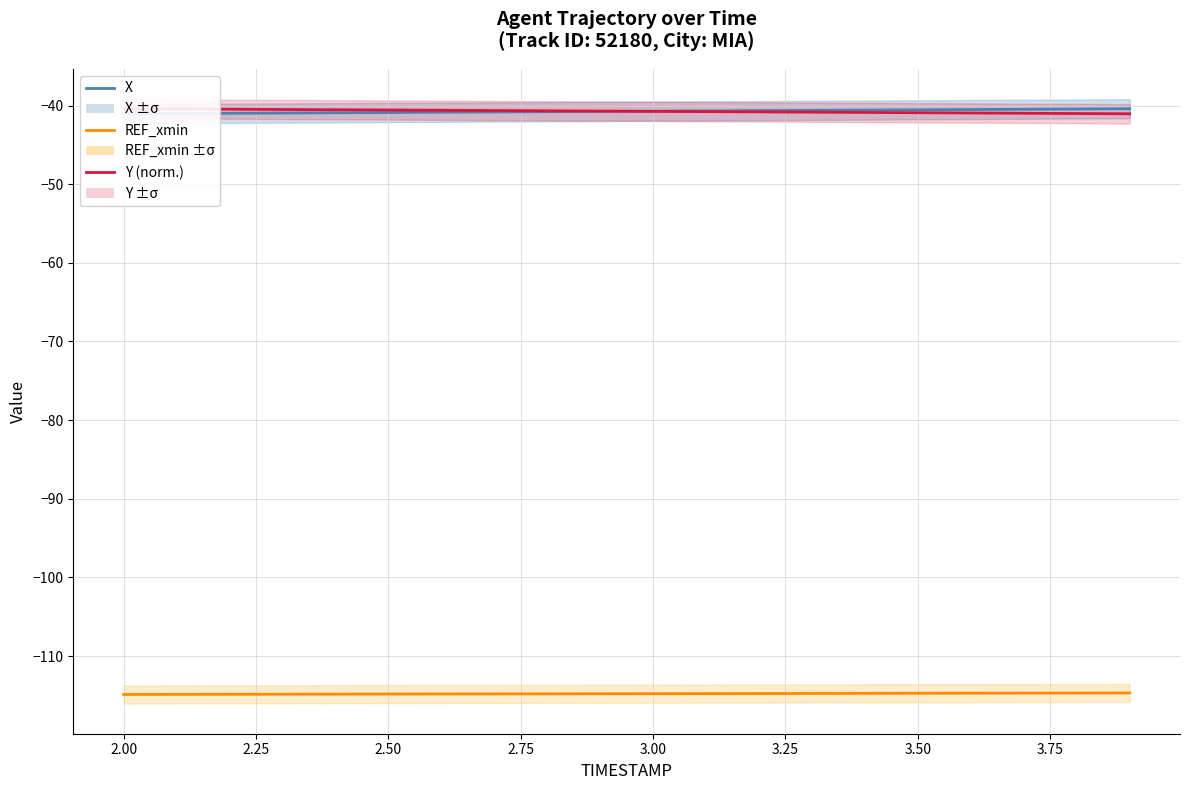

Reading left to right, extract all data points from this chart.

X: -41.0	-41.0	-41.0	-41.0	-40.9	-40.9	-40.9	-40.8	-40.8	-40.7	-40.7	-40.7	-40.6	-40.6	-40.6	-40.5	-40.5	-40.5	-40.4	-40.4
Y (normalized): -40.4	-40.4	-40.5	-40.5	-40.5	-40.6	-40.6	-40.6	-40.7	-40.7	-40.7	-40.8	-40.8	-40.8	-40.9	-40.9	-40.9	-41.0	-41.0	-41.0
REF_xmin: -114.9	-114.9	-114.9	-114.9	-114.8	-114.8	-114.8	-114.8	-114.8	-114.8	-114.8	-114.8	-114.8	-114.8	-114.7	-114.7	-114.7	-114.7	-114.7	-114.7